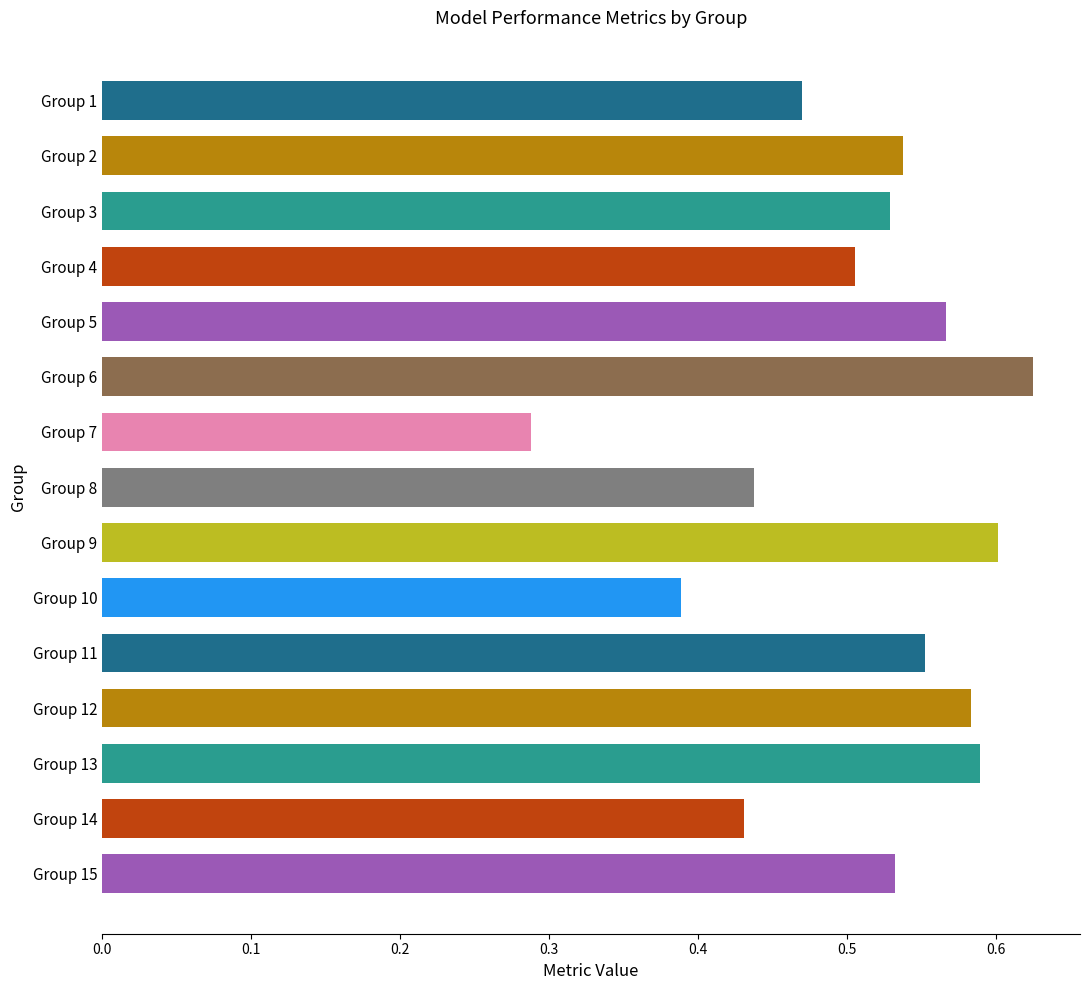

What is the change in value from Group 7 to Group 13?

+0.3